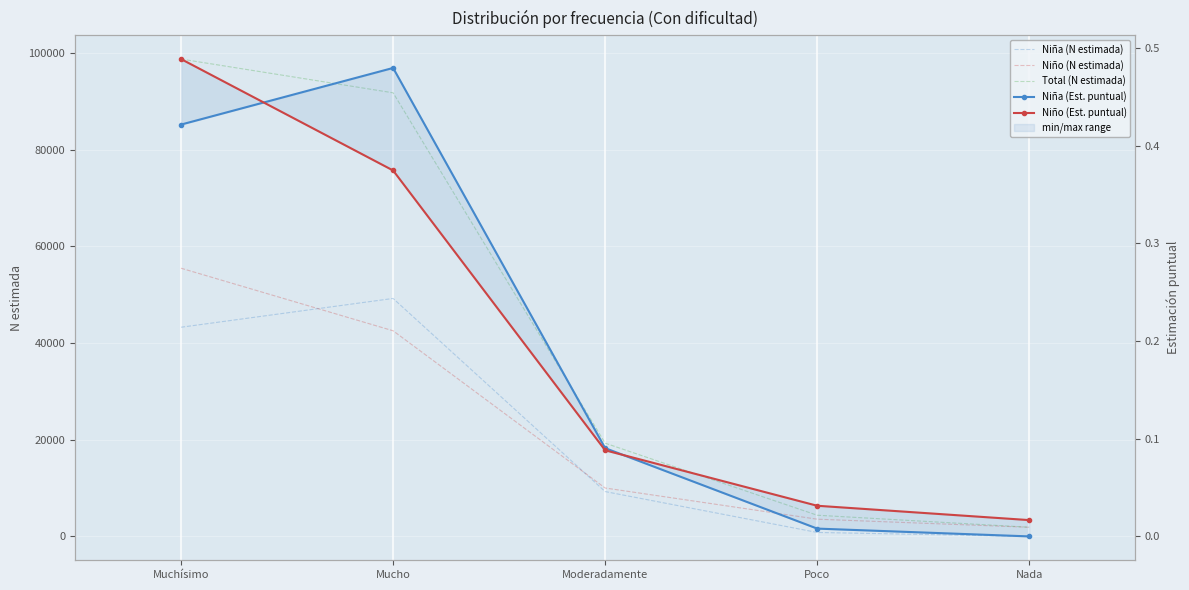

What value does the Niño (N estimada) series have at Nada?

1893.0